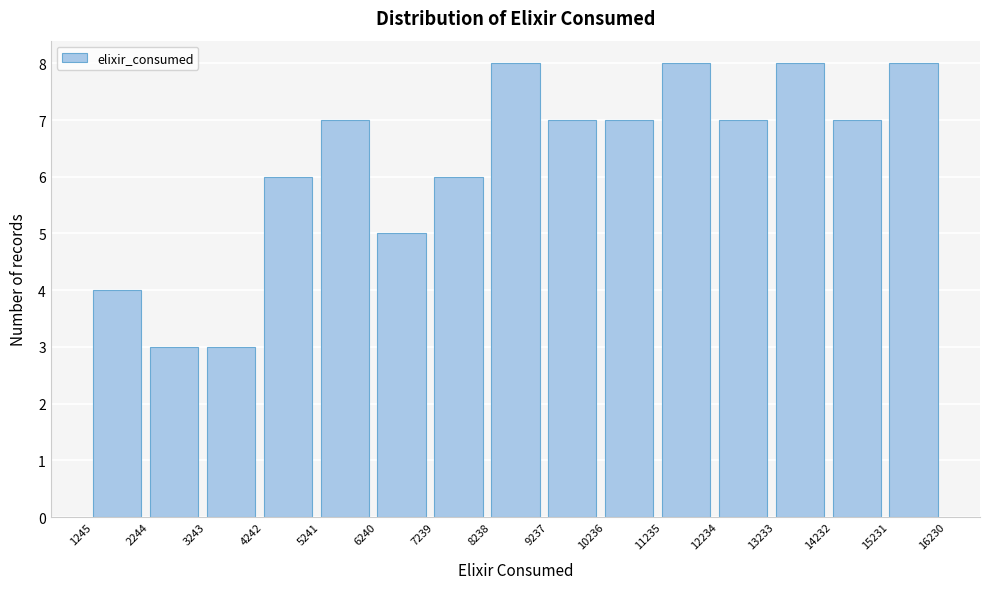

How tall is the bar that spans 3243 to 4242 on the x-axis? The values are not printed on the chart, so give them approximately, as read against the axis.

3